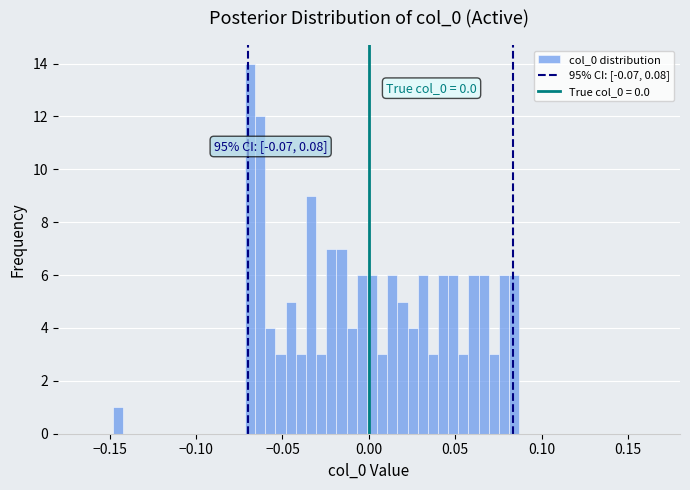

Read against the x-axis, roughly where is the centre of the tallest bar?

-0.070